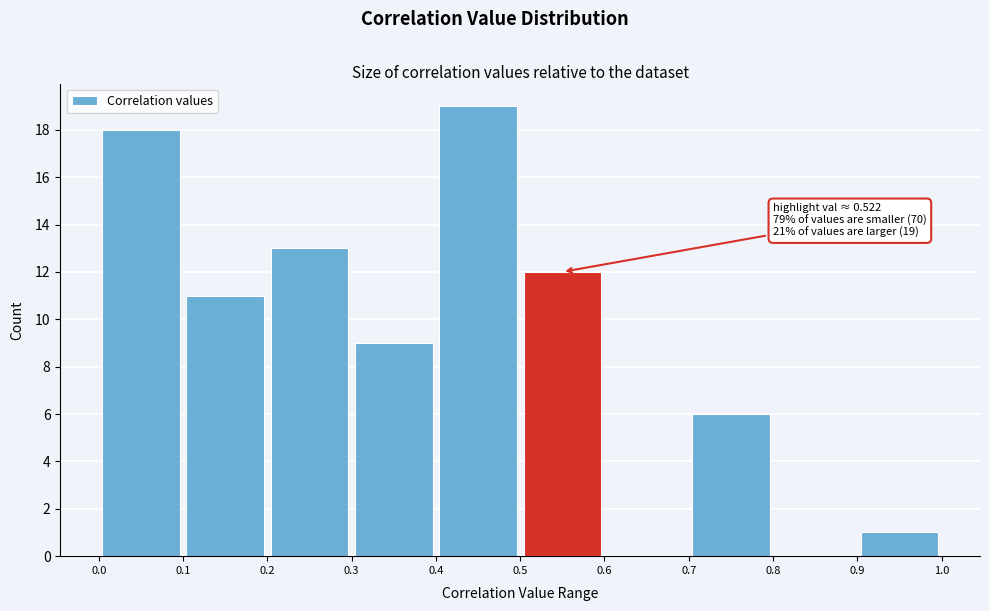

Which range on the x-axis has the tallest bar?

0.4 to 0.5